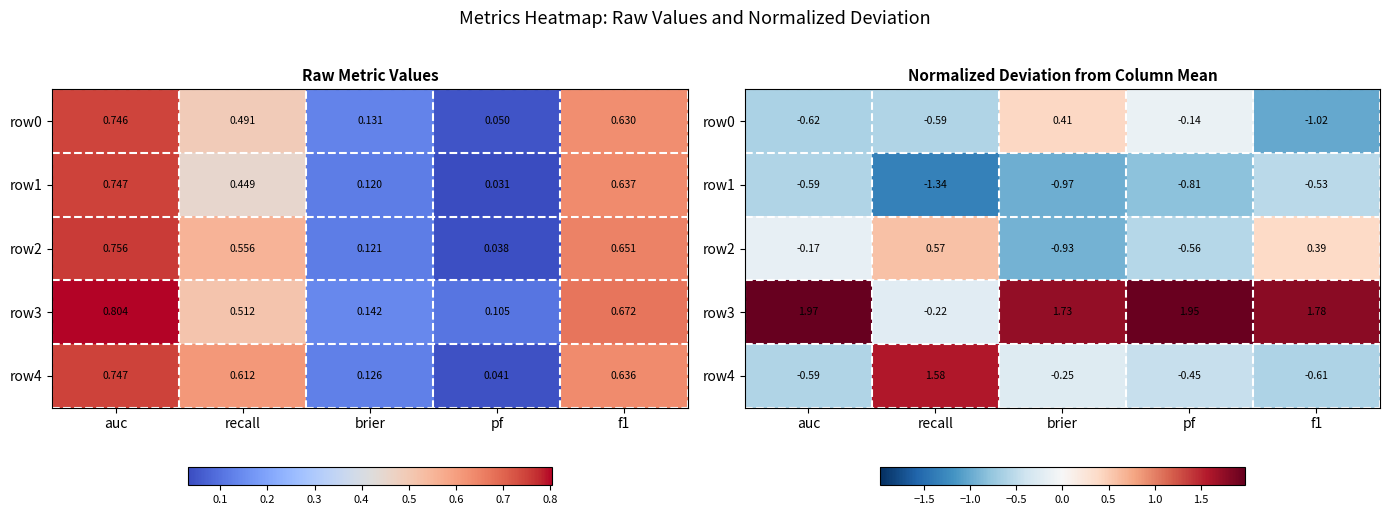

Which series has the largest total across all categories?

row3